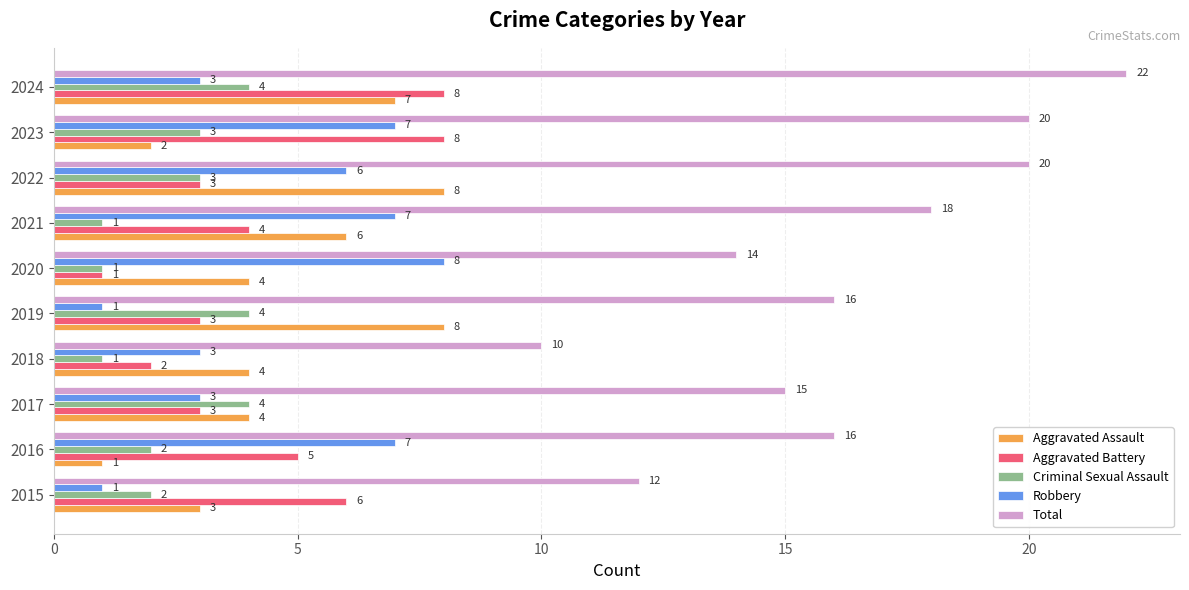

At 2019, list the series in order from smallest to largest.

Robbery, Aggravated Battery, Criminal Sexual Assault, Aggravated Assault, Total